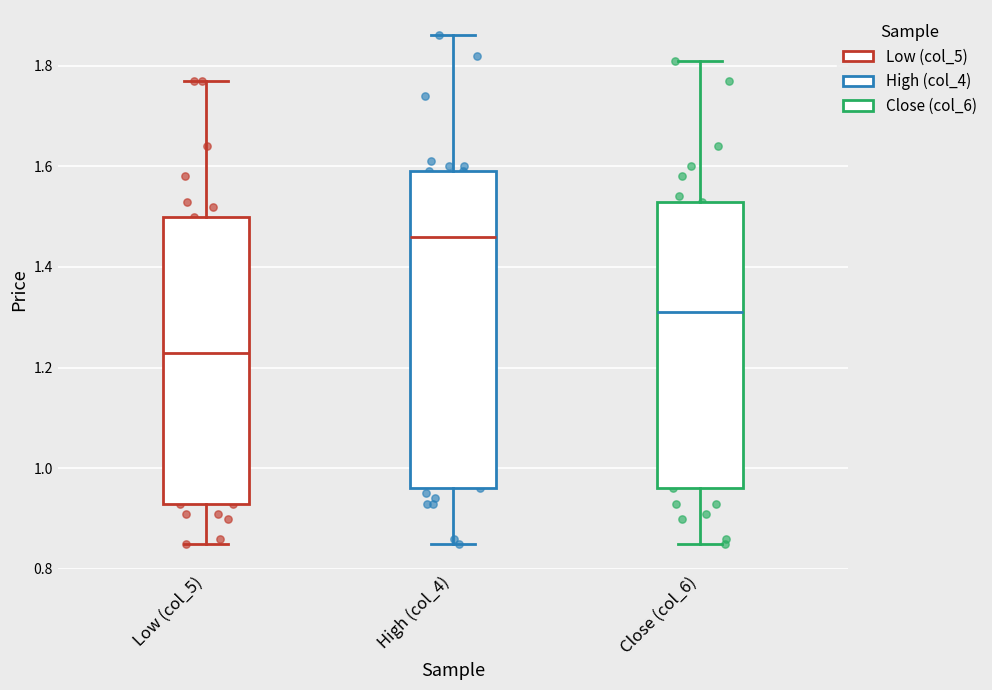

Which box is the tallest, from its lower edge to its upper edge?

High (col_4)